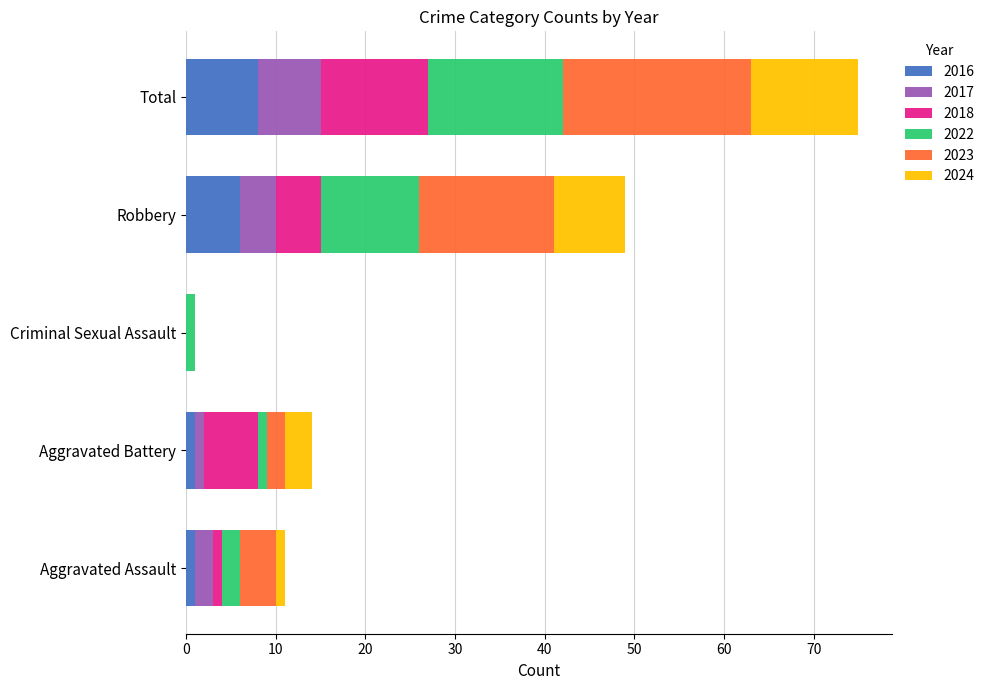

What are all the series names shown in the legend?

2016, 2017, 2018, 2022, 2023, 2024